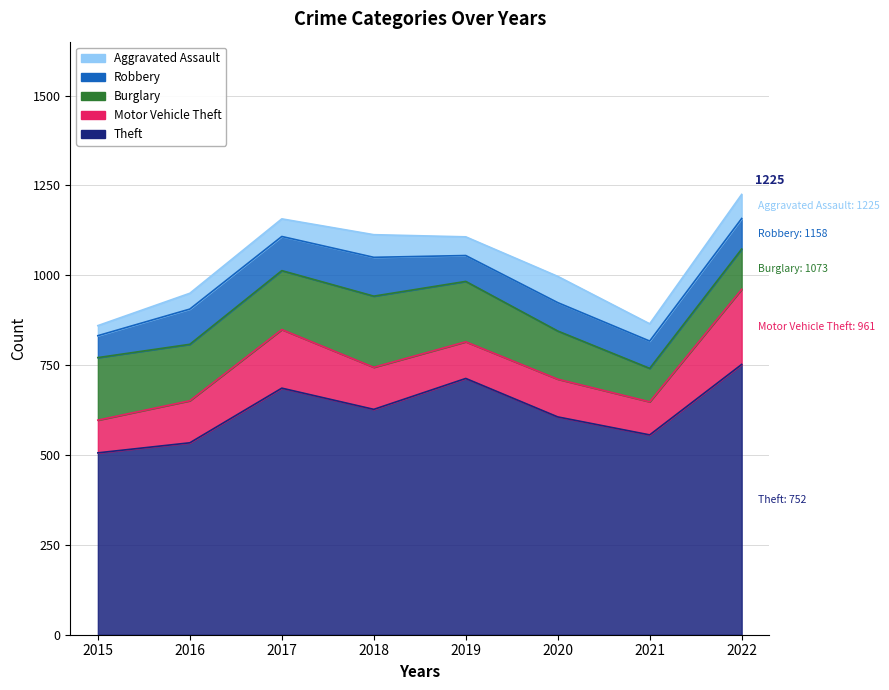

Between 2016 and 2020, which is larger?

2020